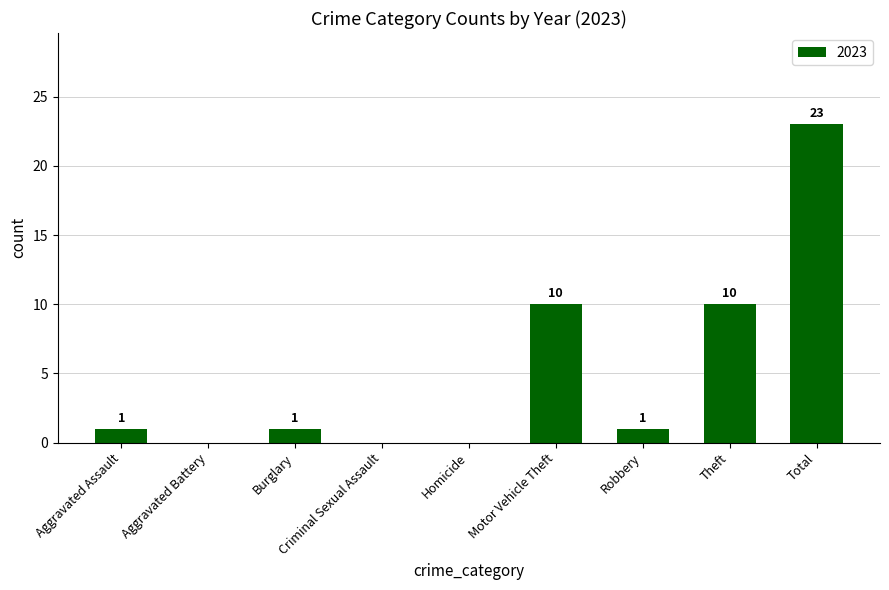

What is the sum of the values at Motor Vehicle Theft and Total?

33